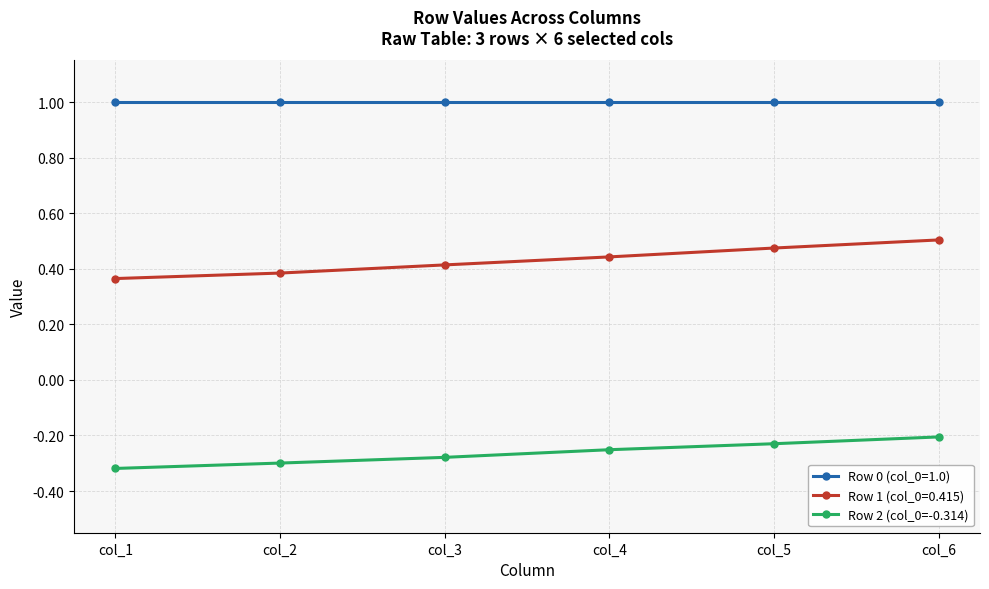

Does the chart display data point markers on the line(s)?

Yes